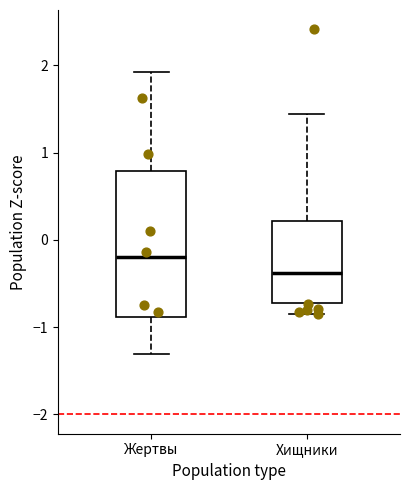

Which box has the highest median line?

Жертвы